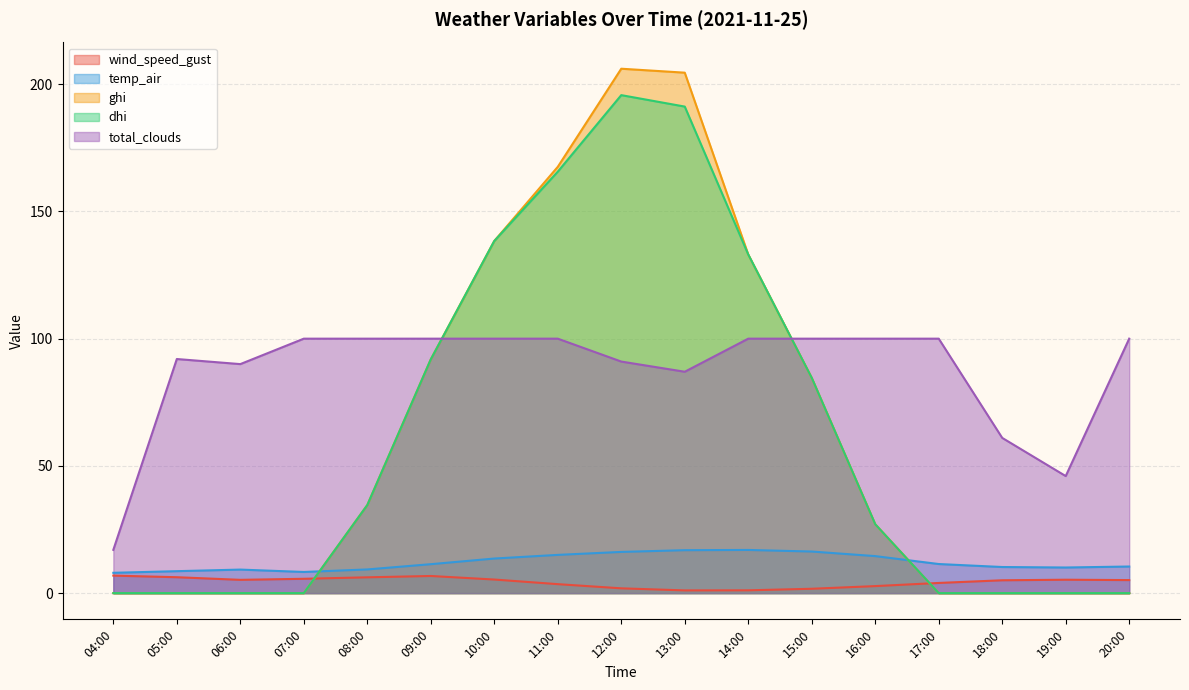

True or false: total_clouds and temp_air cross at least once.

False